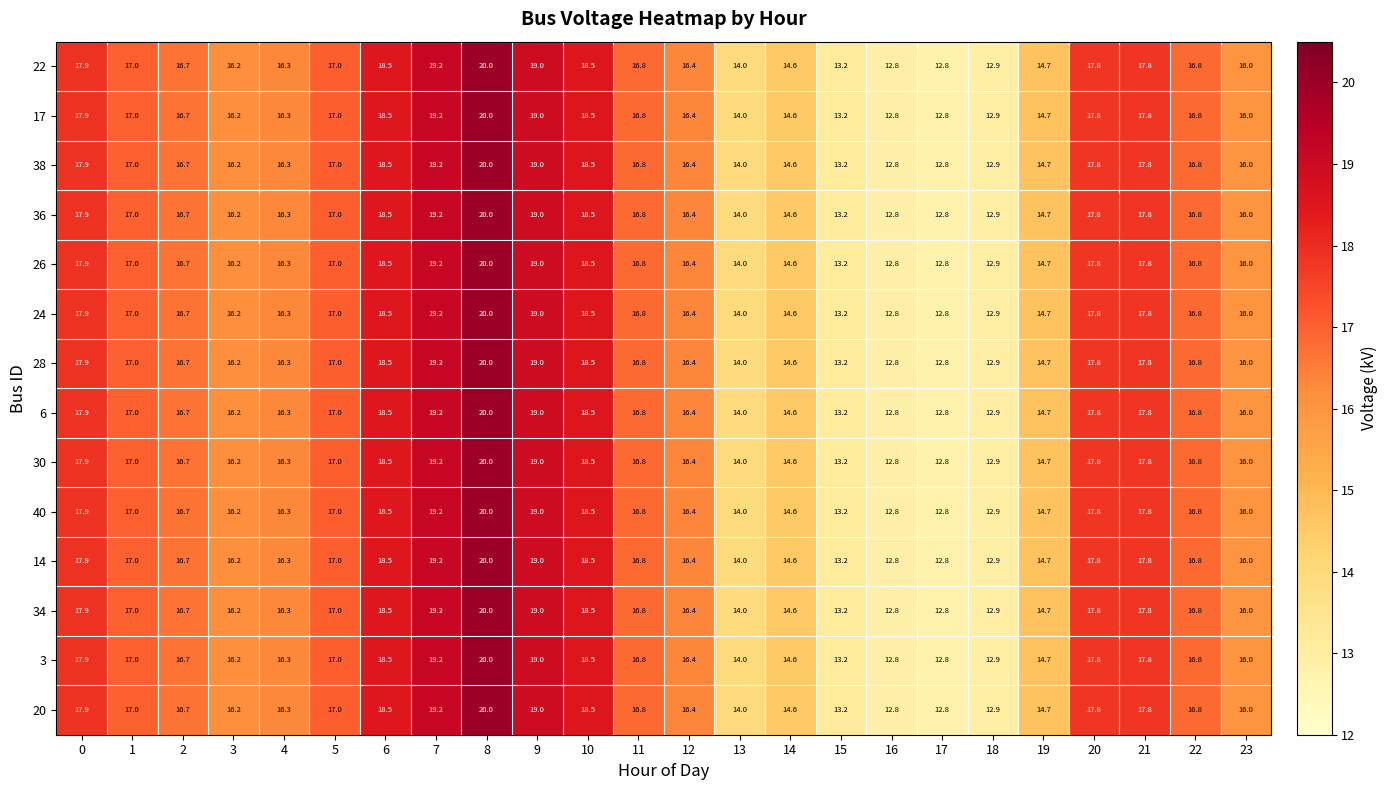

What is the difference between the 26 values at 12 and 6?

2.1